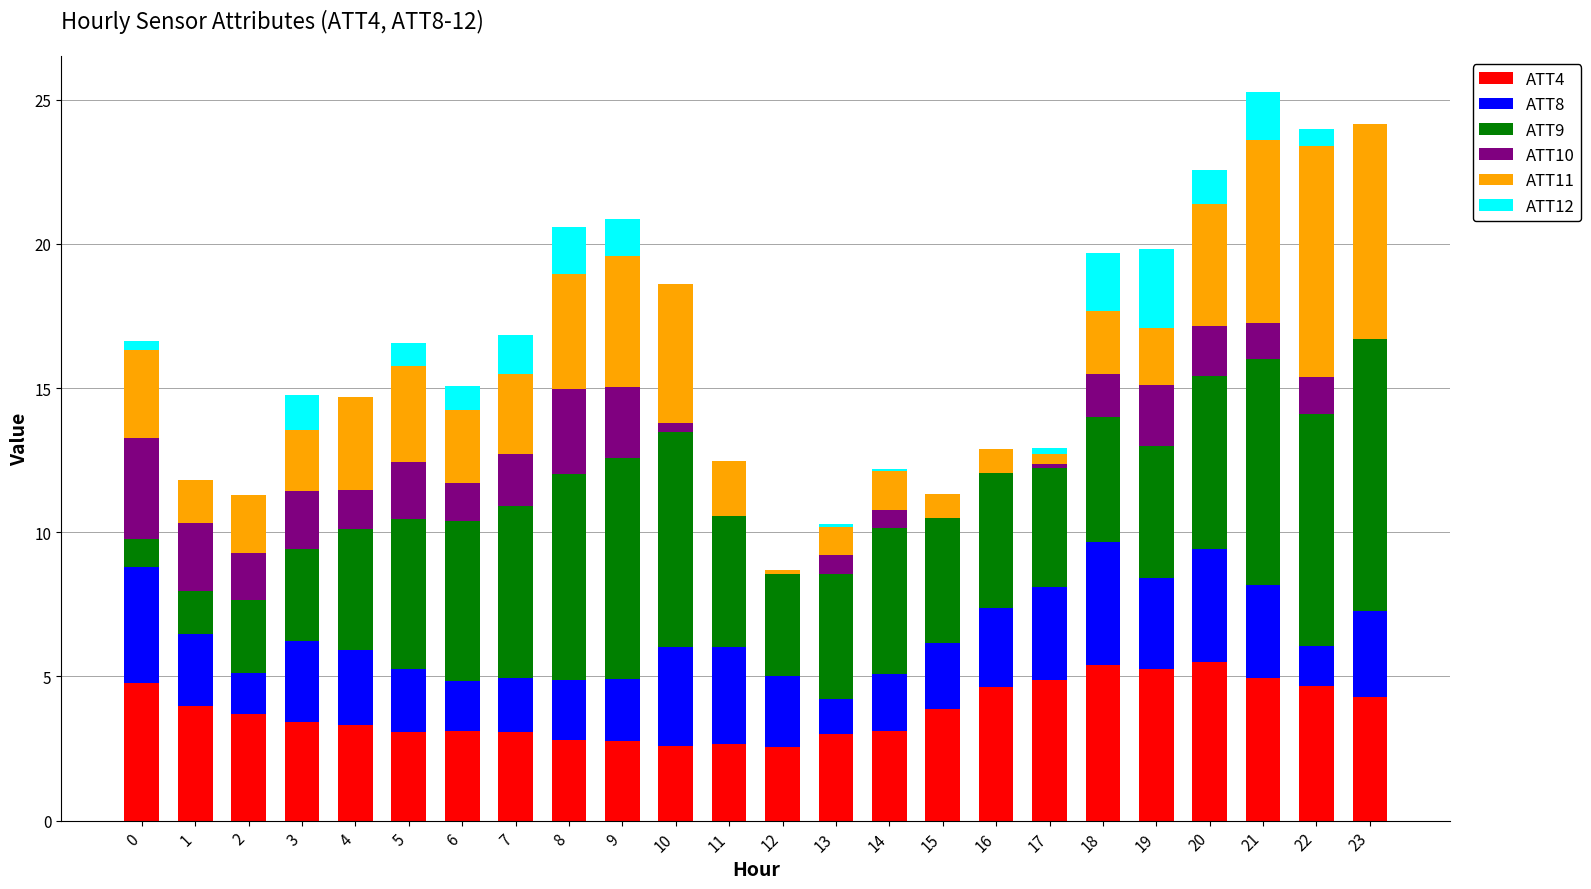

How many categories are shown in the chart?

24